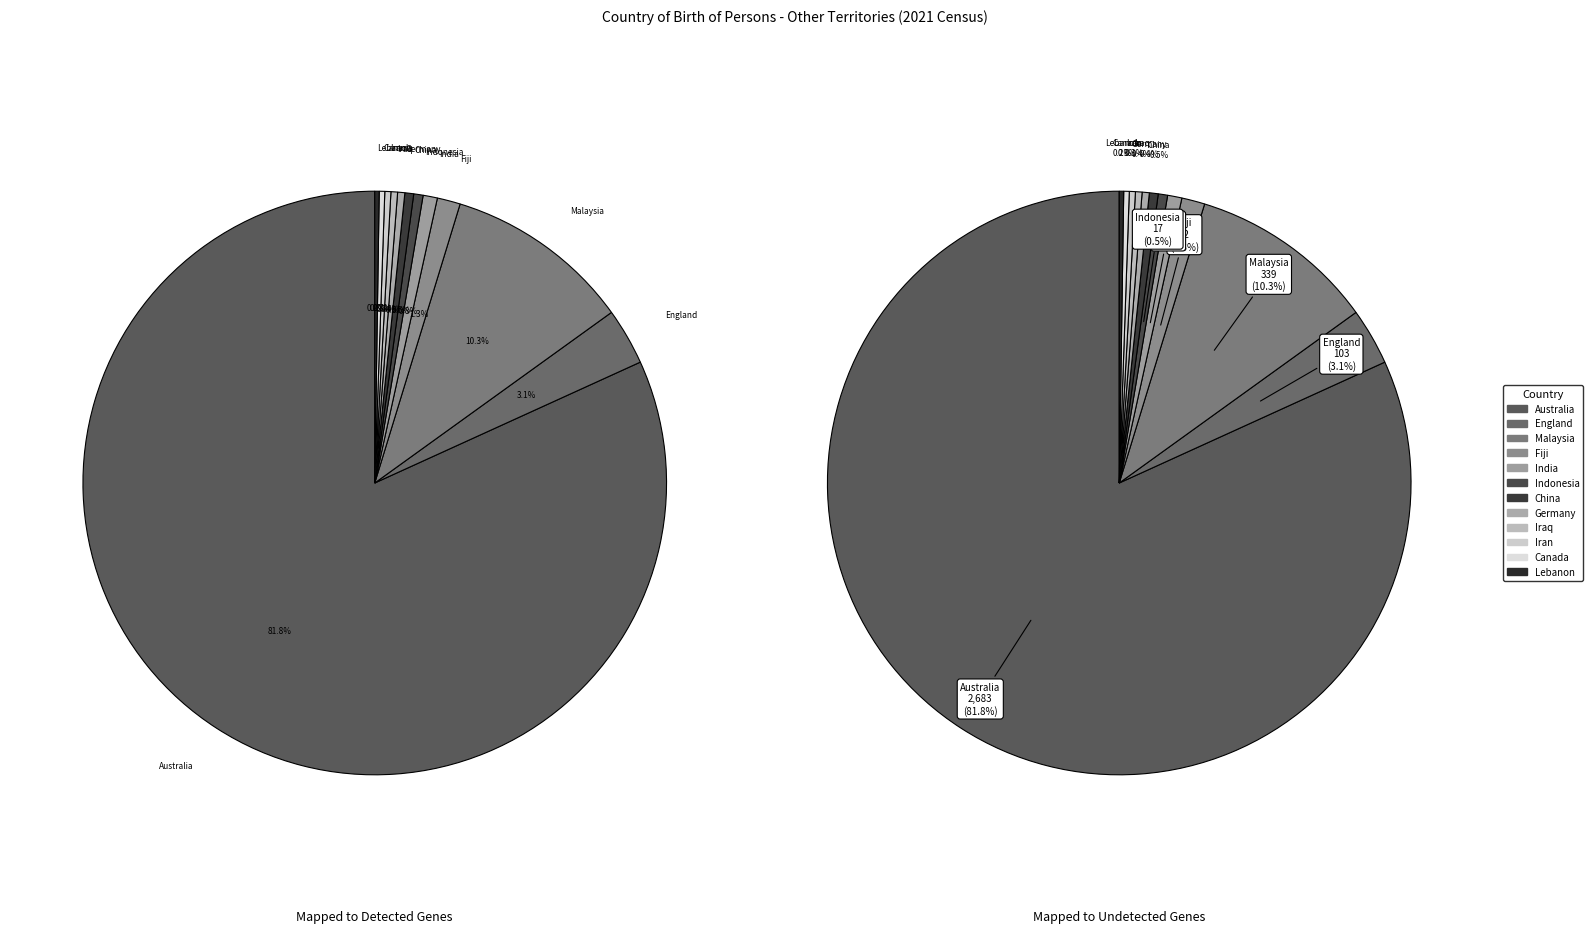

Which slice is the largest?

Australia